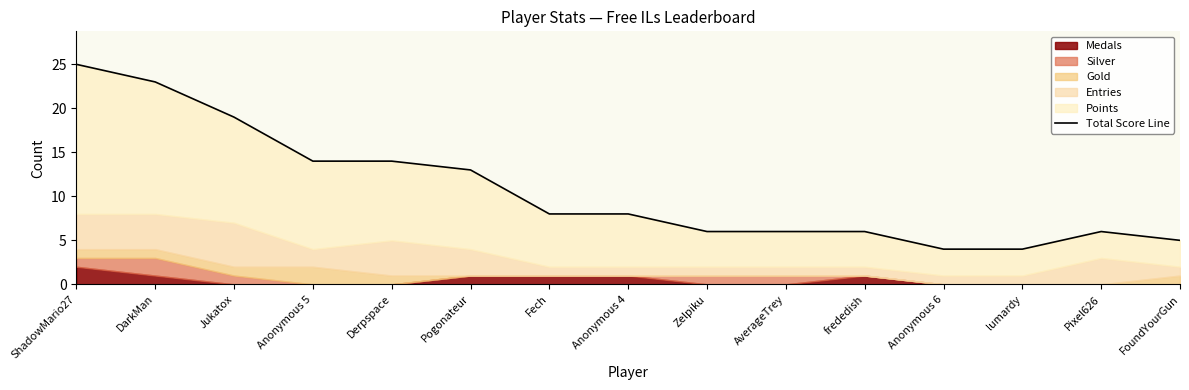

True or false: the data shows 4 at frededish.

False